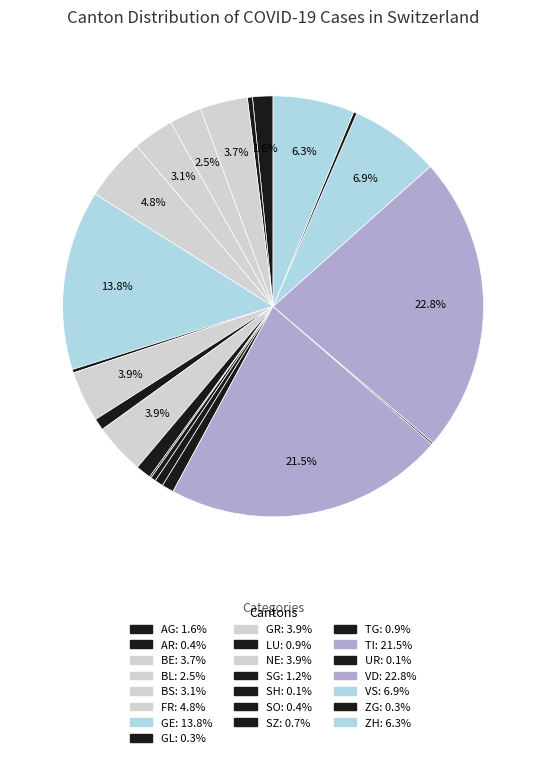

Is there any slice that represents more than half of the pie?

No